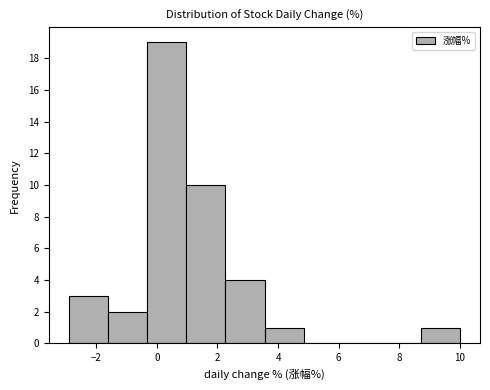

Which range on the x-axis has the tallest bar?

-0.4 to 1.0